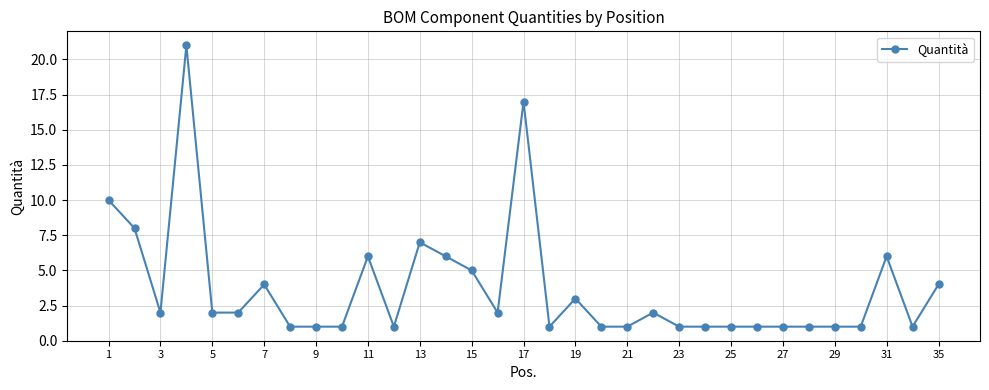

What is the difference between the second highest and minimum values?

16